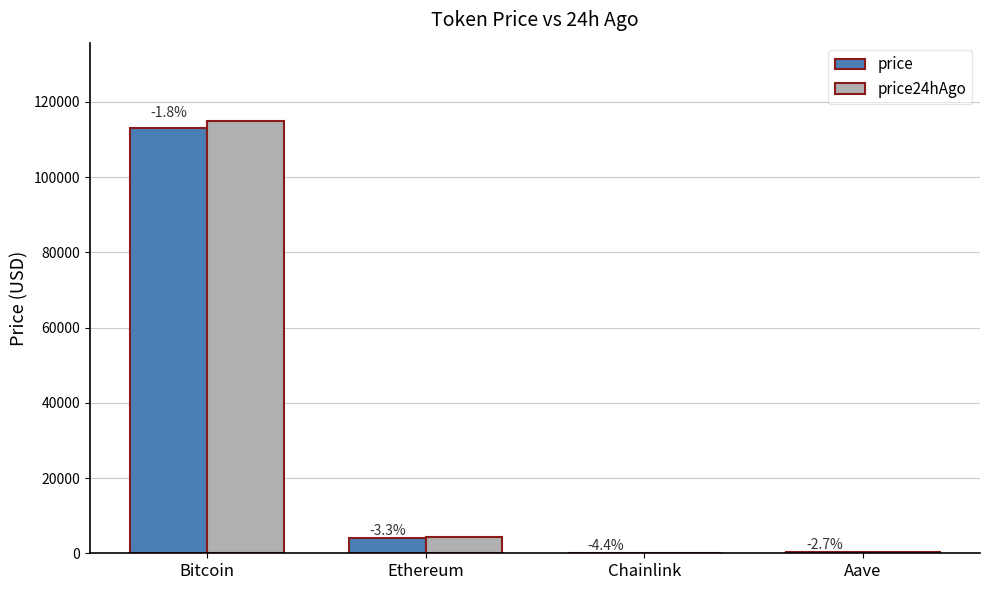

Rank the series at Ethereum from highest to lowest value.

price24hAgo, price